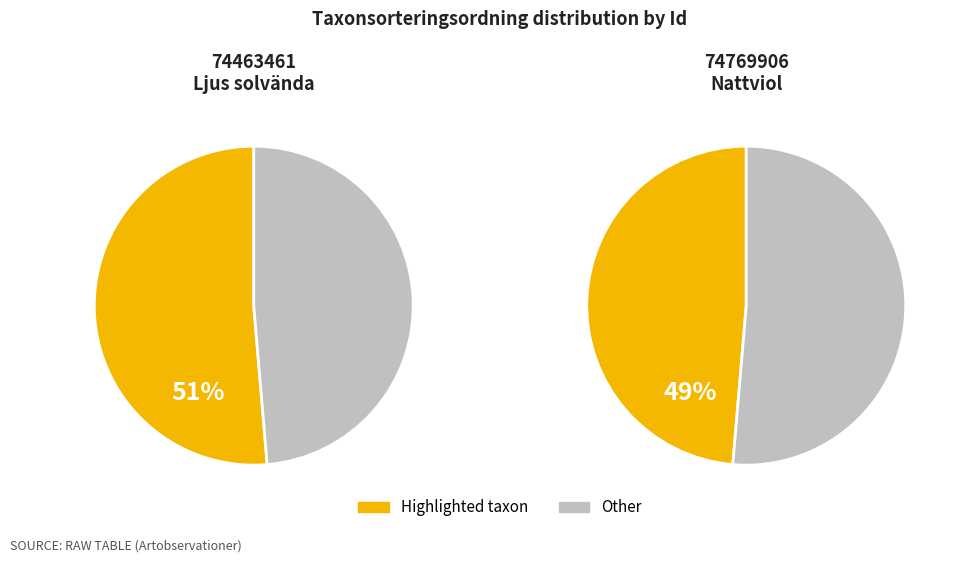

Rank the categories by value from lowest to highest.

74769906, 74463461